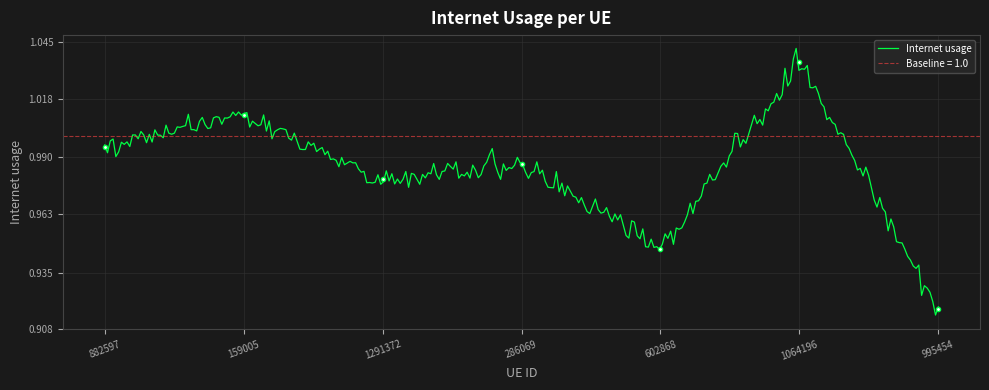

Is it true that the value at 159005 is 1.0?

True